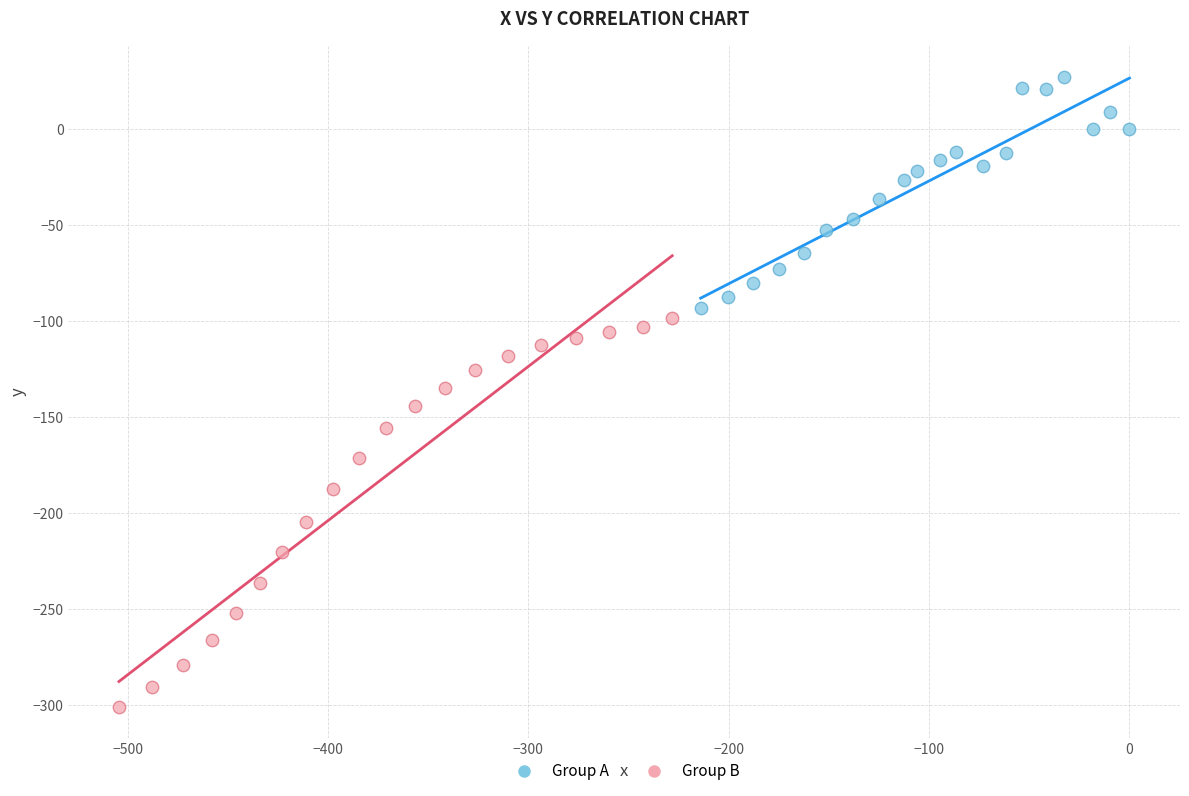

Which series contains the lowest Y value?

Group B